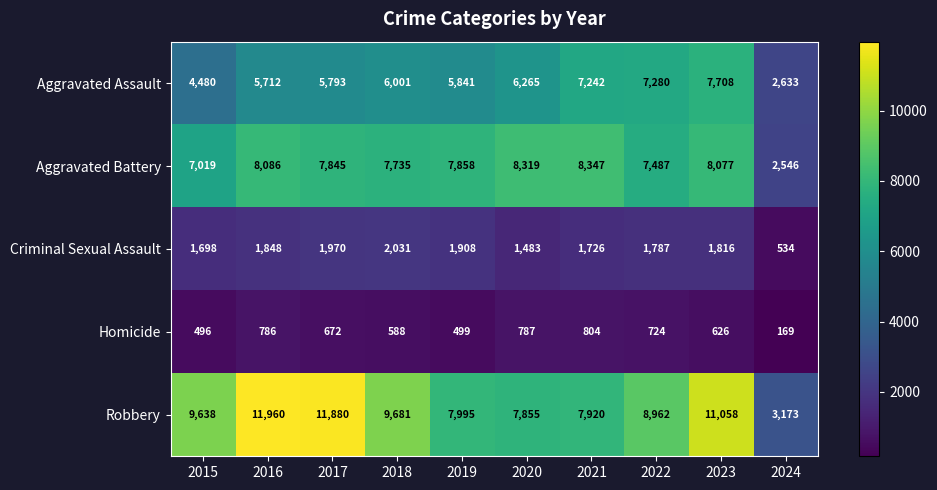

Which series has the largest range (max minus min)?

Robbery